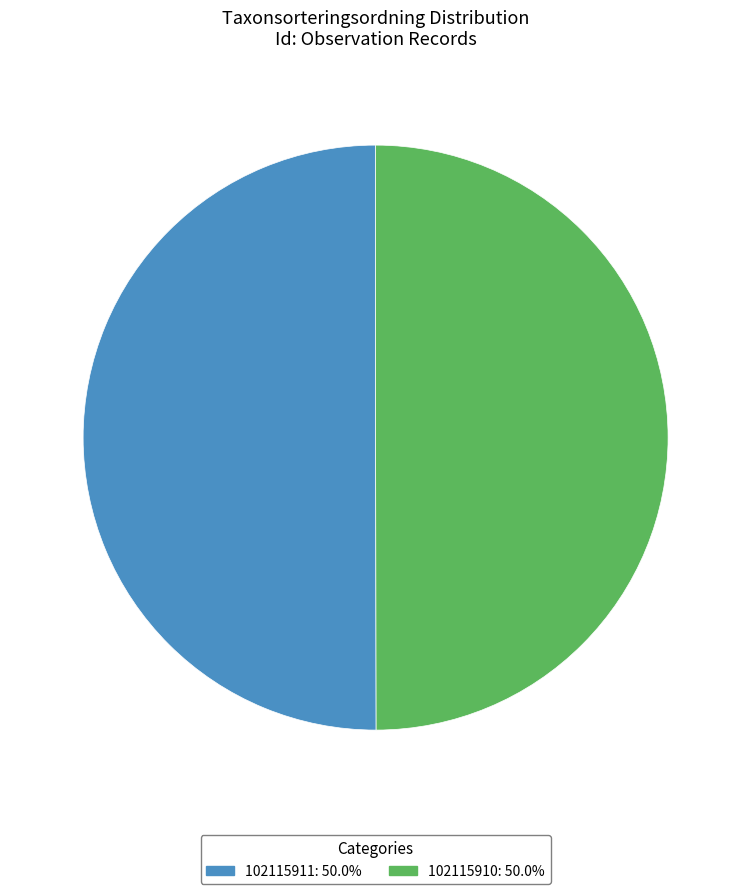

What is the ratio of the value at 102115910 to the value at 102115911?

1.0